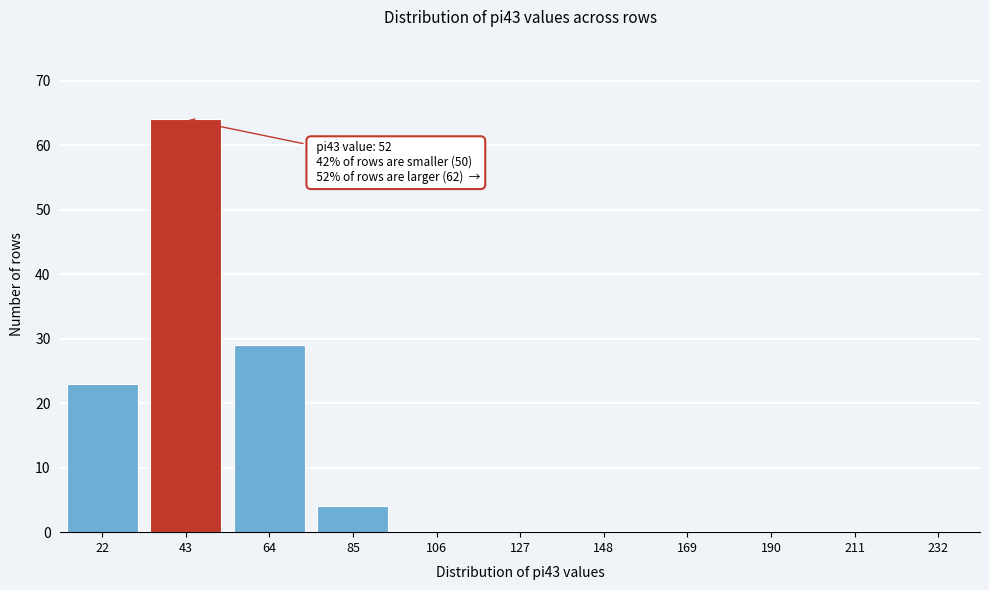

Reading left to right, list all the values displayed in this chart.

22=23	43=64	64=29	85=4	106=0	127=0	148=0	169=0	190=0	211=0	232=0